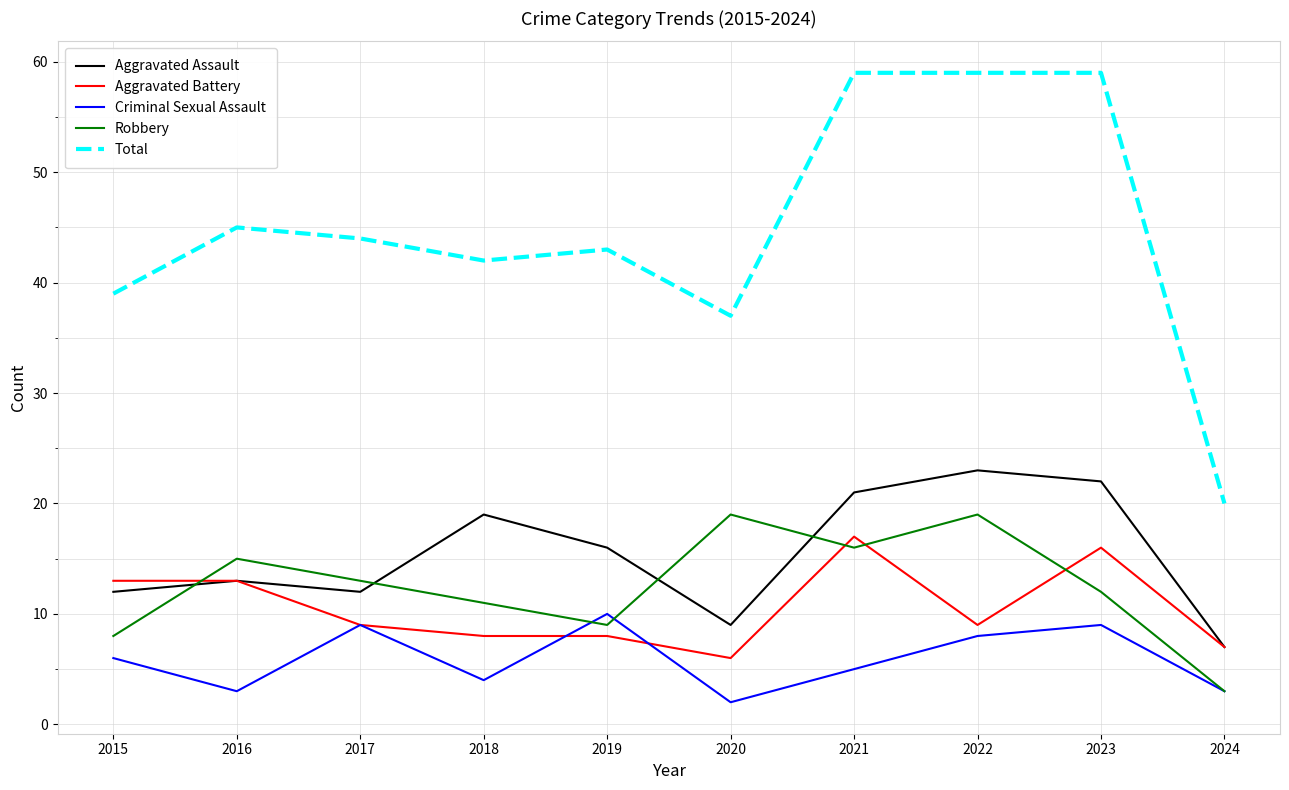

At which label does Total first exceed 44?

2016